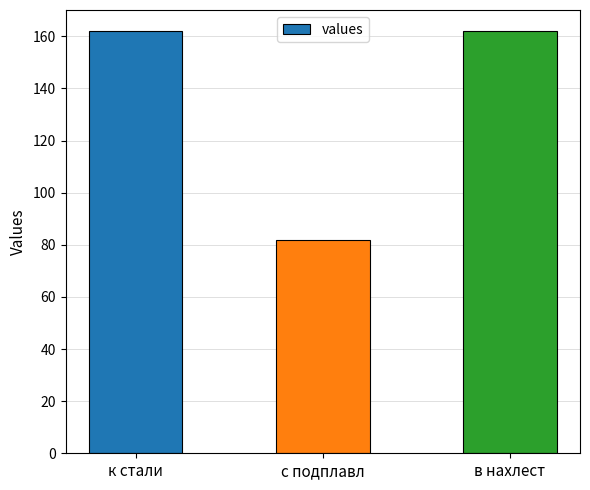

What is the minimum value shown in the chart?

82